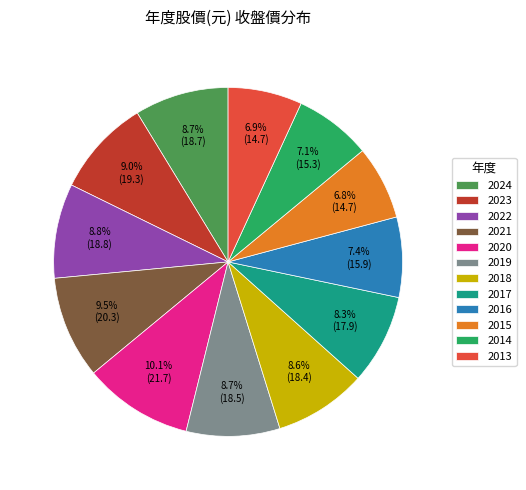

Which slice is the largest?

2020